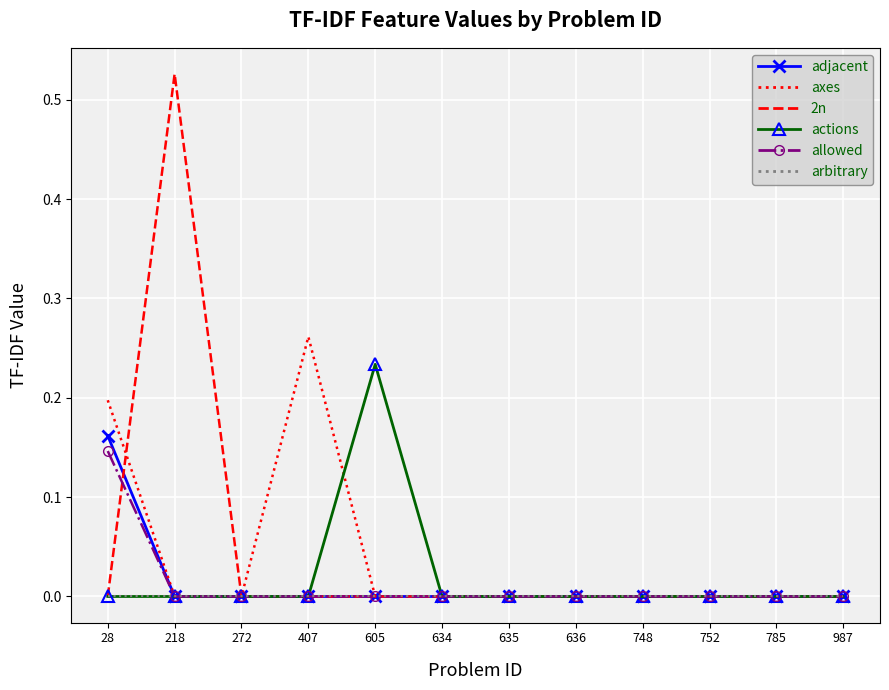

Count the number of data series in this chart.

6